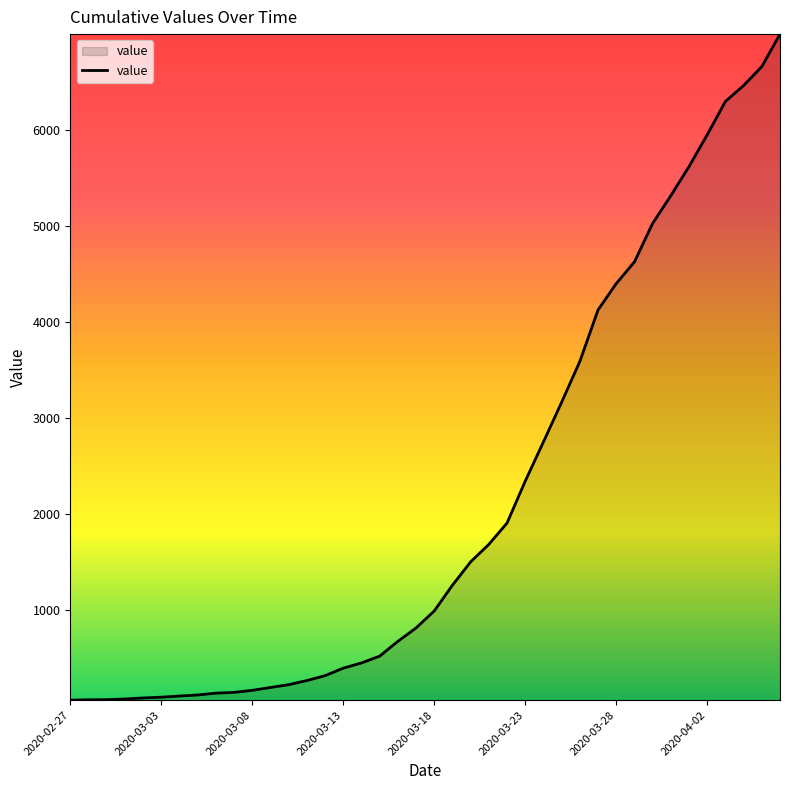

What is the greatest value displayed?

6994